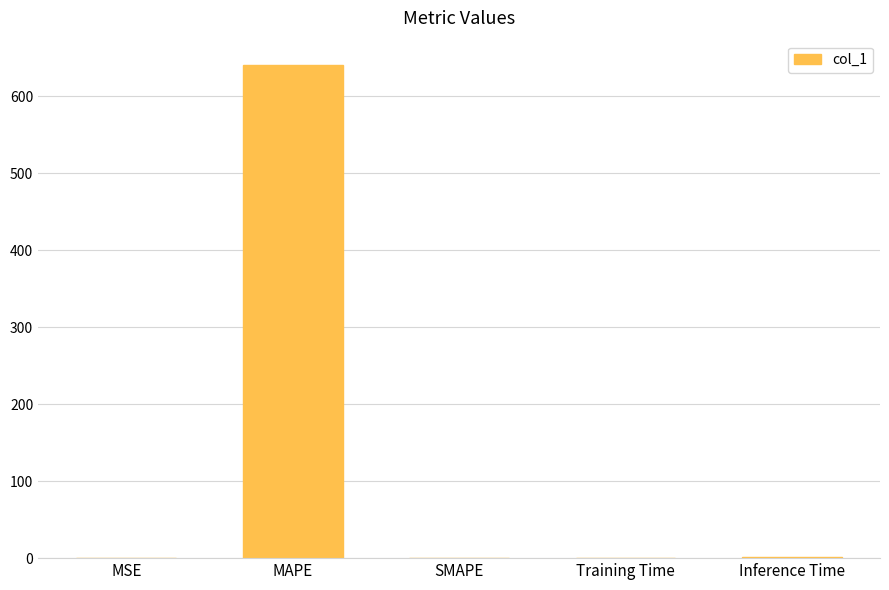

Which category has the highest value across all series?

MAPE